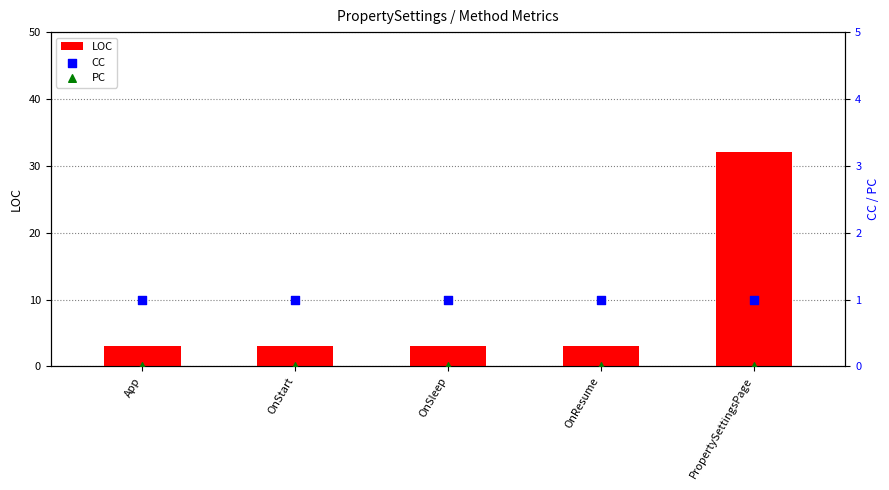

What are all the series names shown in the legend?

LOC, CC, PC